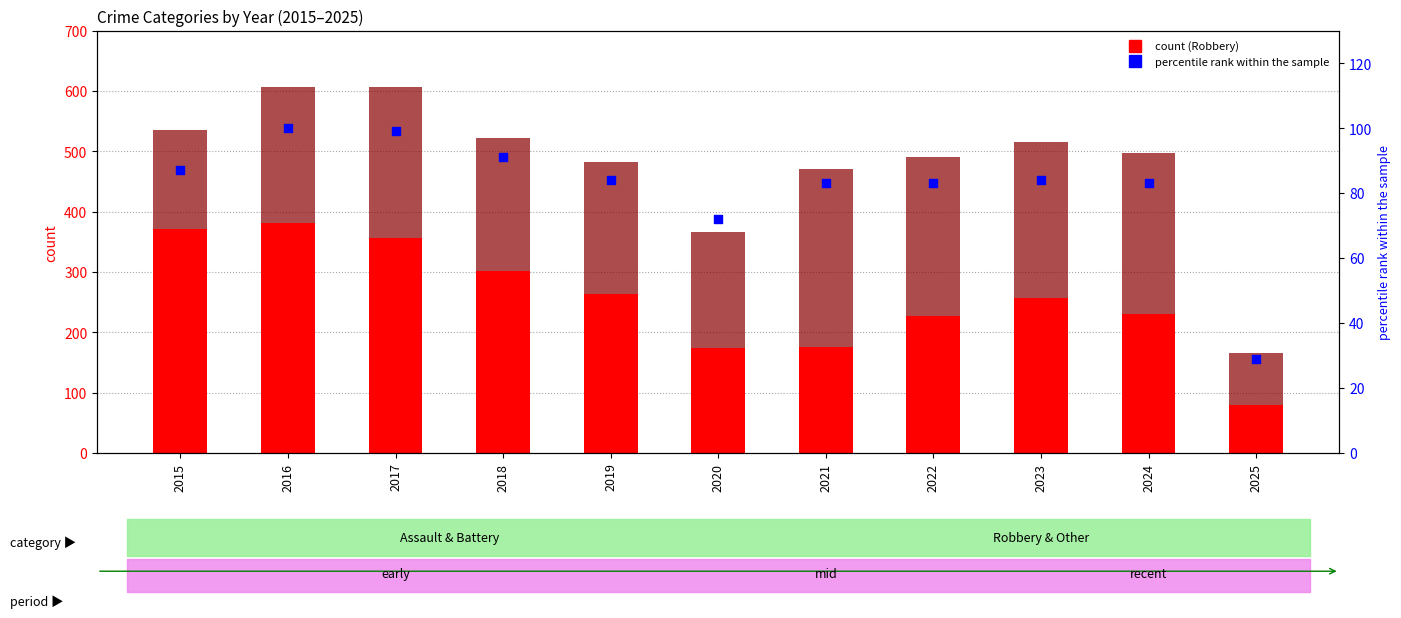

What is the total value across all series at 2021?

553